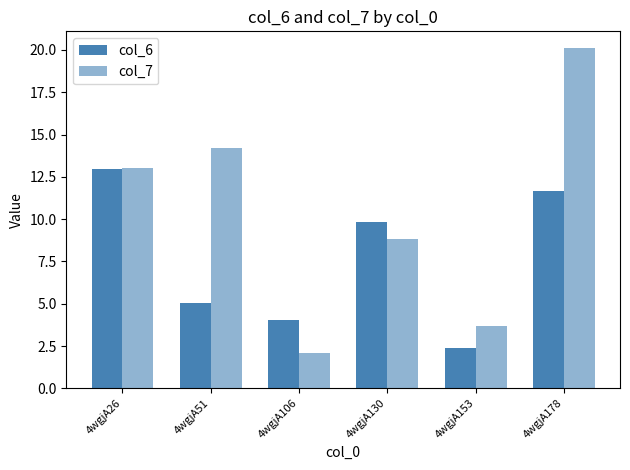

How many groups of bars are there?

6